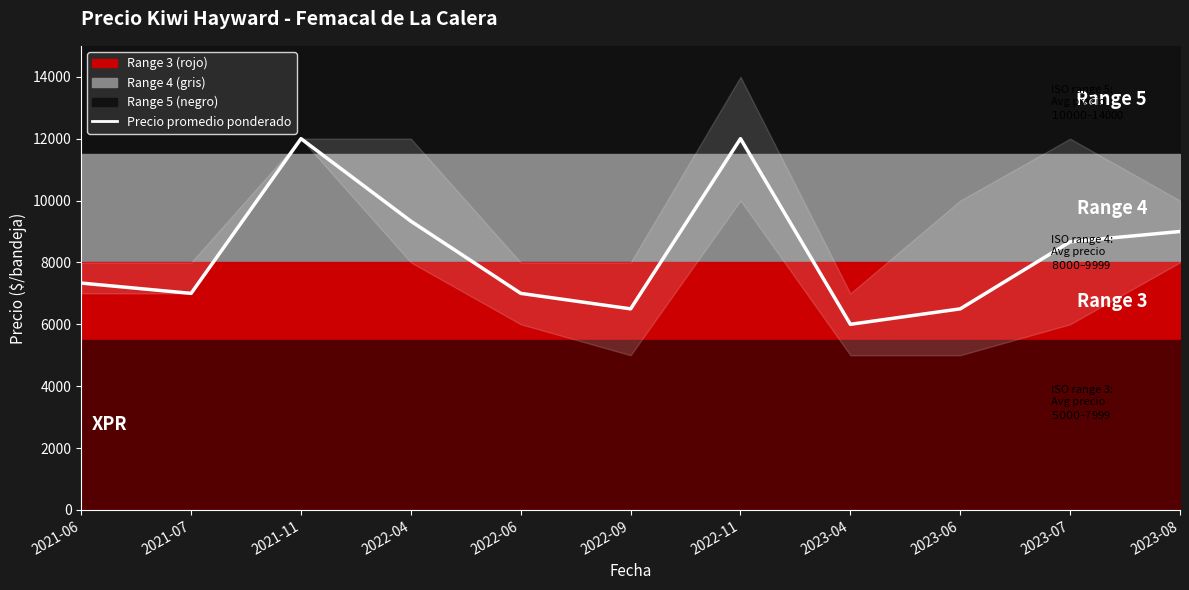

How many lines are shown in the chart?

1